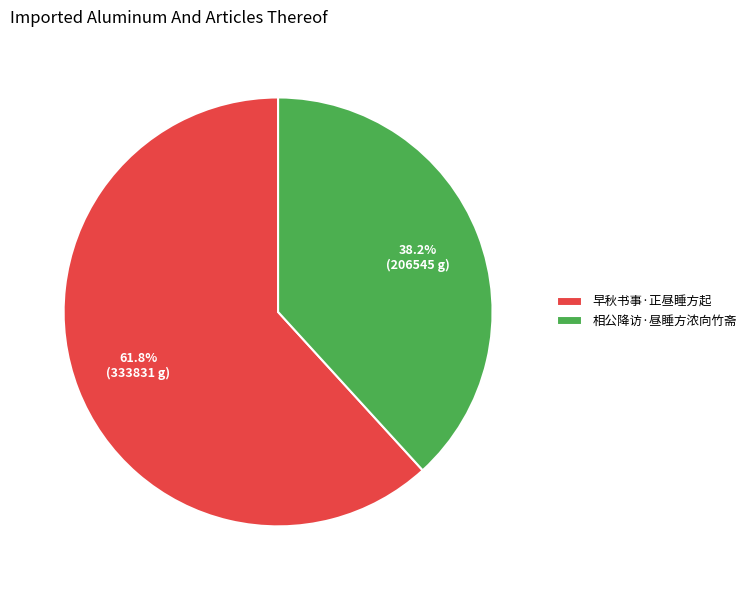

Is the sum of 早秋书事·正昼睡方起 and 相公降访·昼睡方浓向竹斋 greater than half?

Yes